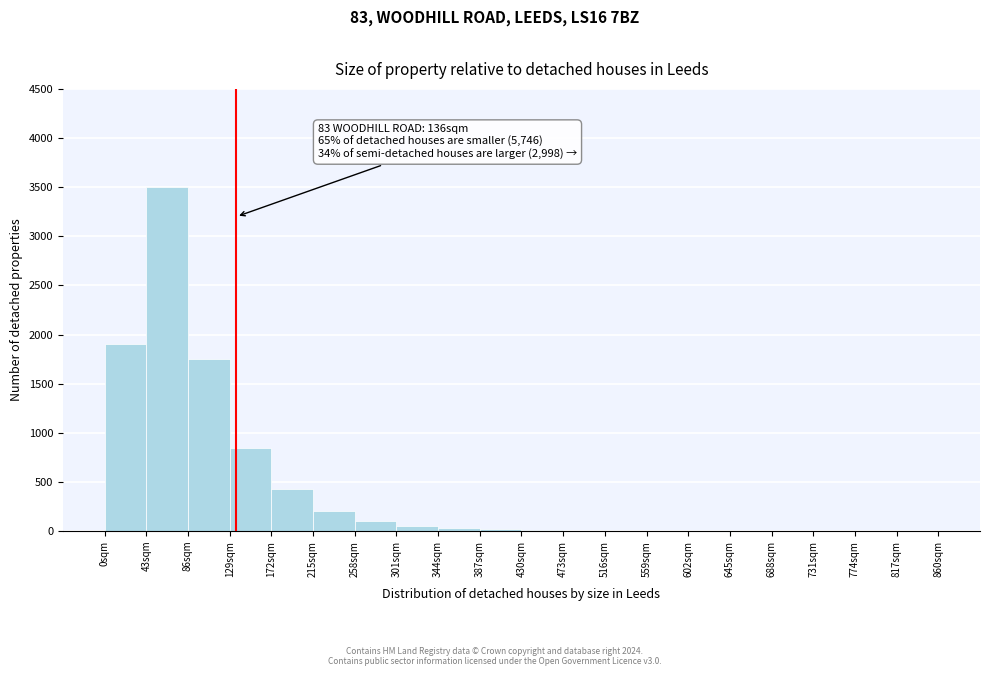

Over which range of the x-axis is the bar tallest?

43 to 86